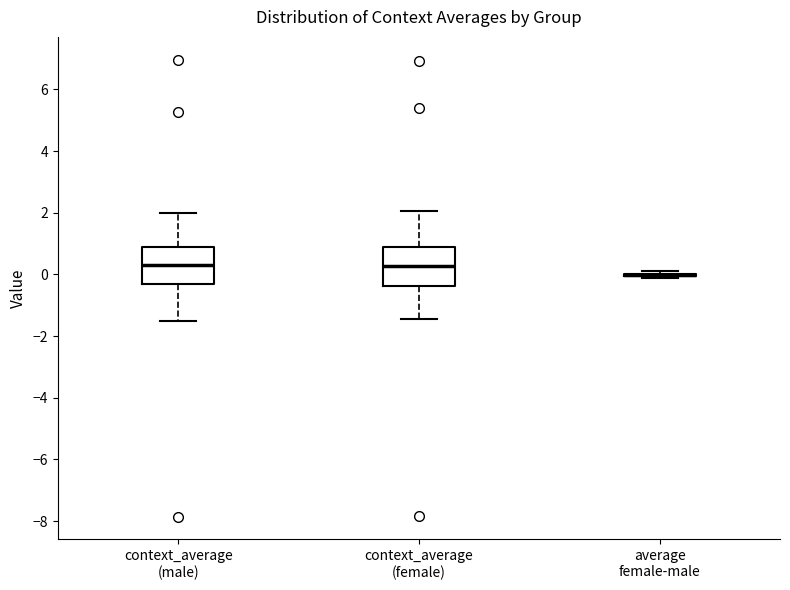

Reading left to right, transcribe this box plot: for each box, give where its median line is, the range the box spans, and where its two whiskers end, as read against the y-axis. The values are not printed on the chart, so give them approximately, as read against the axis.

context_average (male): median 0.4, box -0.4 to 0.8, whiskers -1.6 to 2.0
context_average (female): median 0.2, box -0.4 to 0.8, whiskers -1.4 to 2.0
average female-male: box collapsed to a line at 0.0, whiskers -0.2 to 0.2